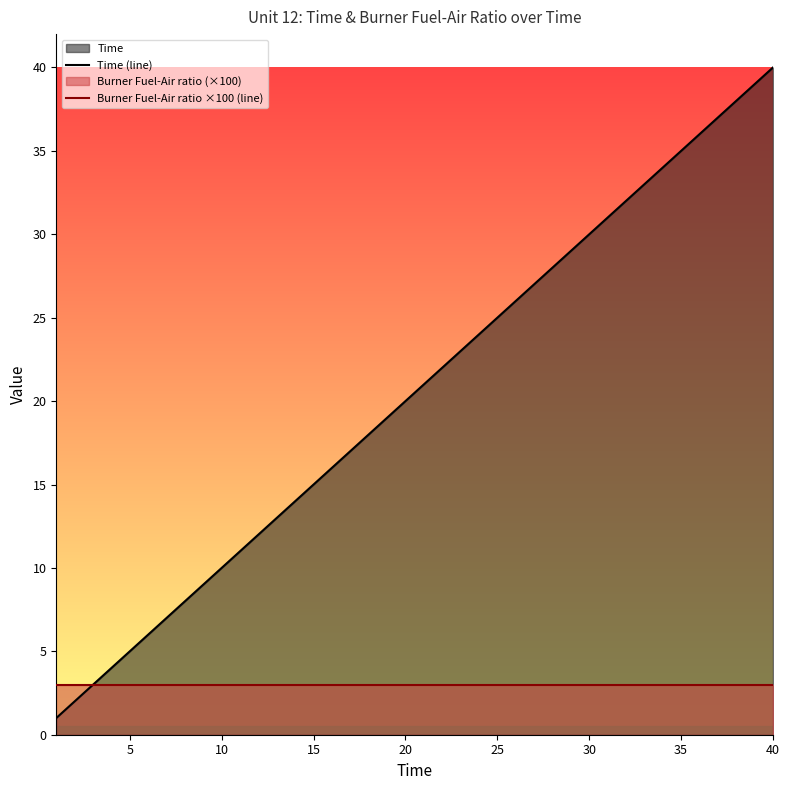

True or false: Burner Fuel-Air ratio ×100 (line) and Time (line) cross at least once.

False